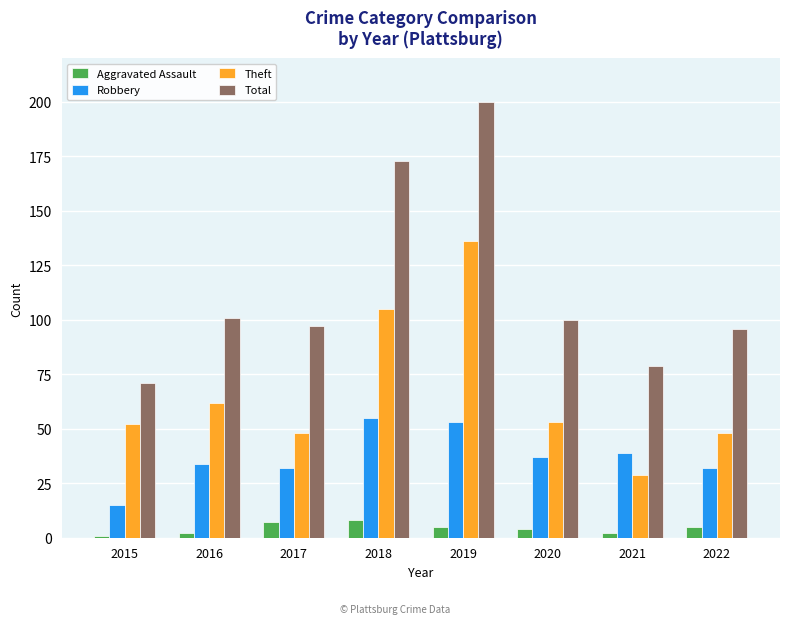

Read the Aggravated Assault value at 2017.

7